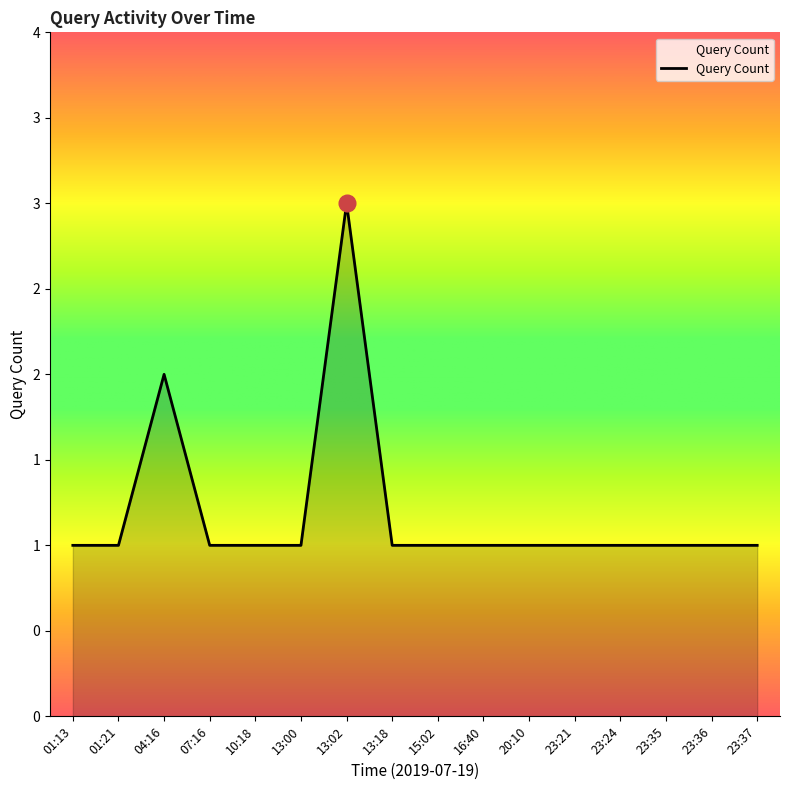

What is the difference between the second highest and second lowest values?

1